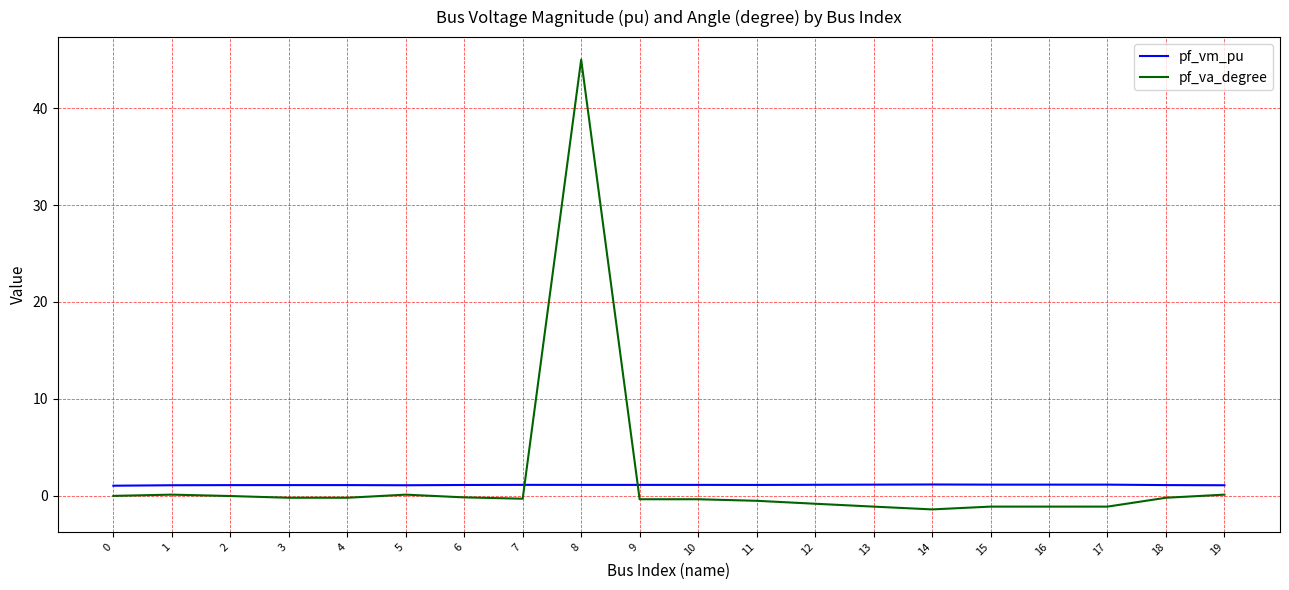

List the series in order of their peak value, highest first.

pf_va_degree, pf_vm_pu